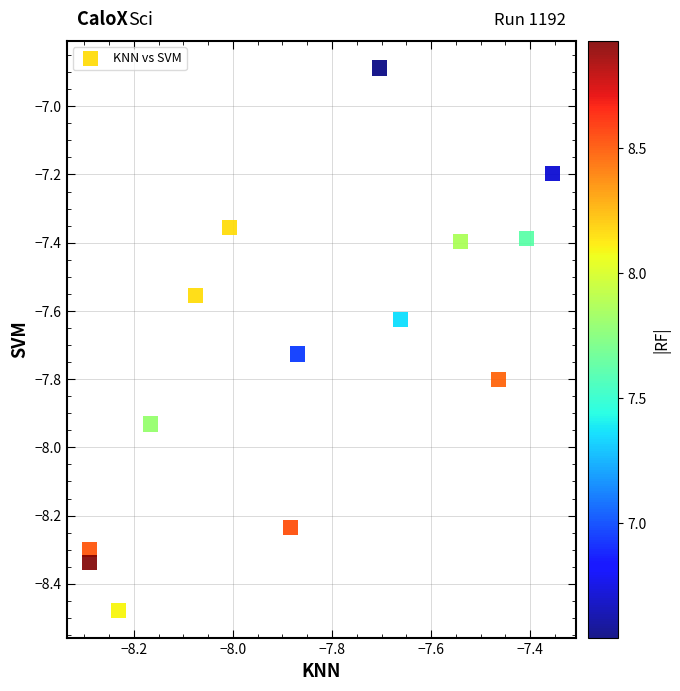

What Y value in the scatter plot is closest to -7?

-6.9